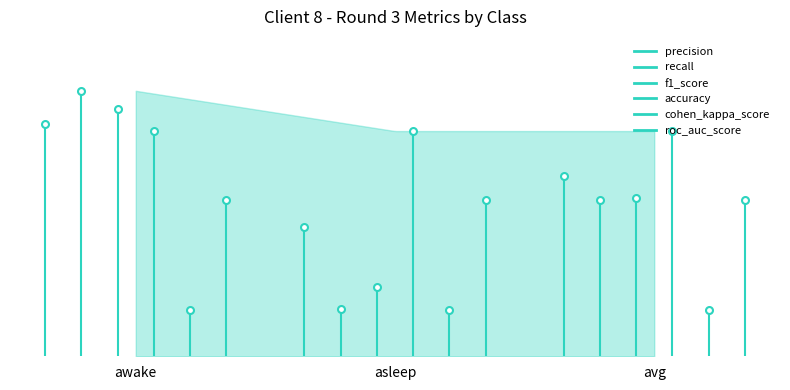

What is the difference between the maximum and minimum values in the f1_score series?

0.6